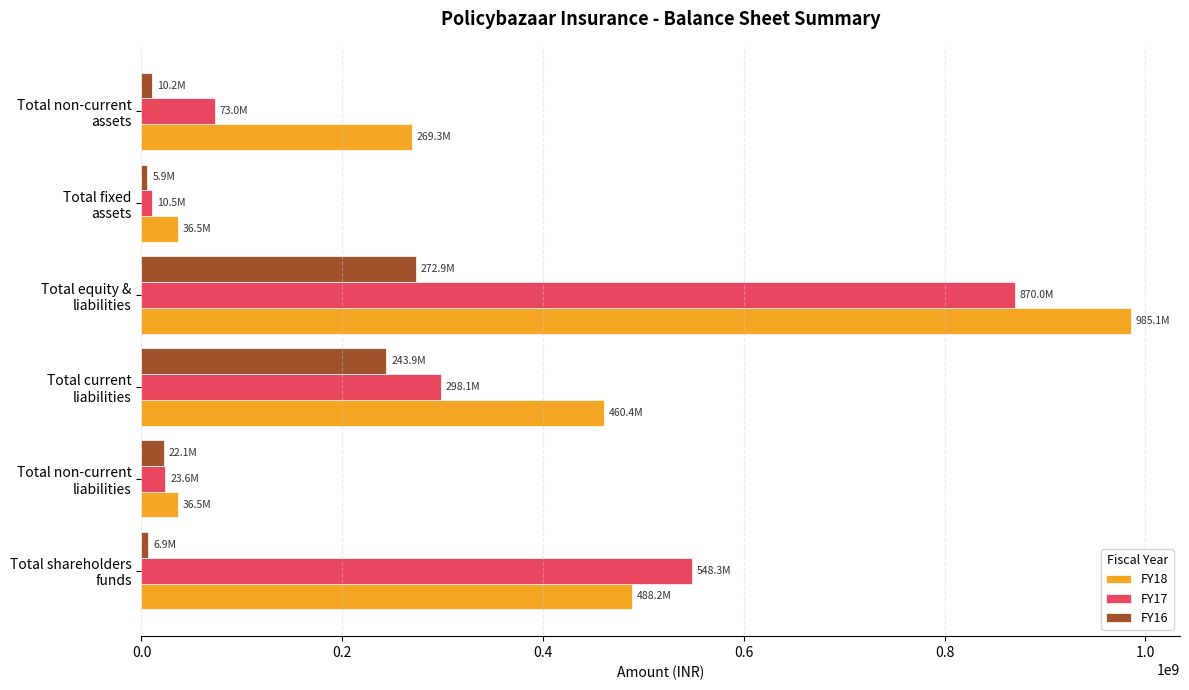

List the labels in order of FY17 value, smallest first.

Total fixed
assets, Total non-current
liabilities, Total non-current
assets, Total current
liabilities, Total shareholders
funds, Total equity &
liabilities